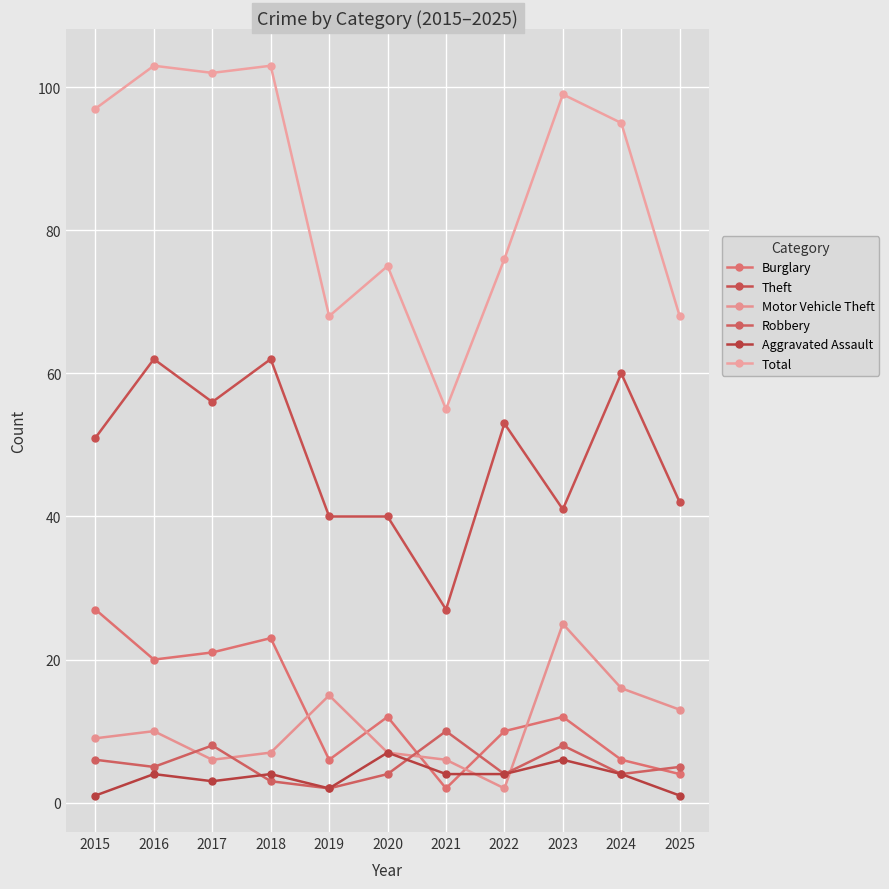

What is the difference between the maximum and minimum values in the Total series?

48